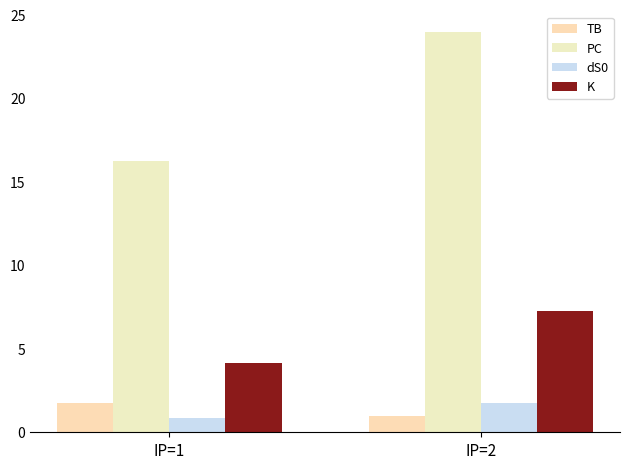

How many values in the dS0 series are below 1?

1